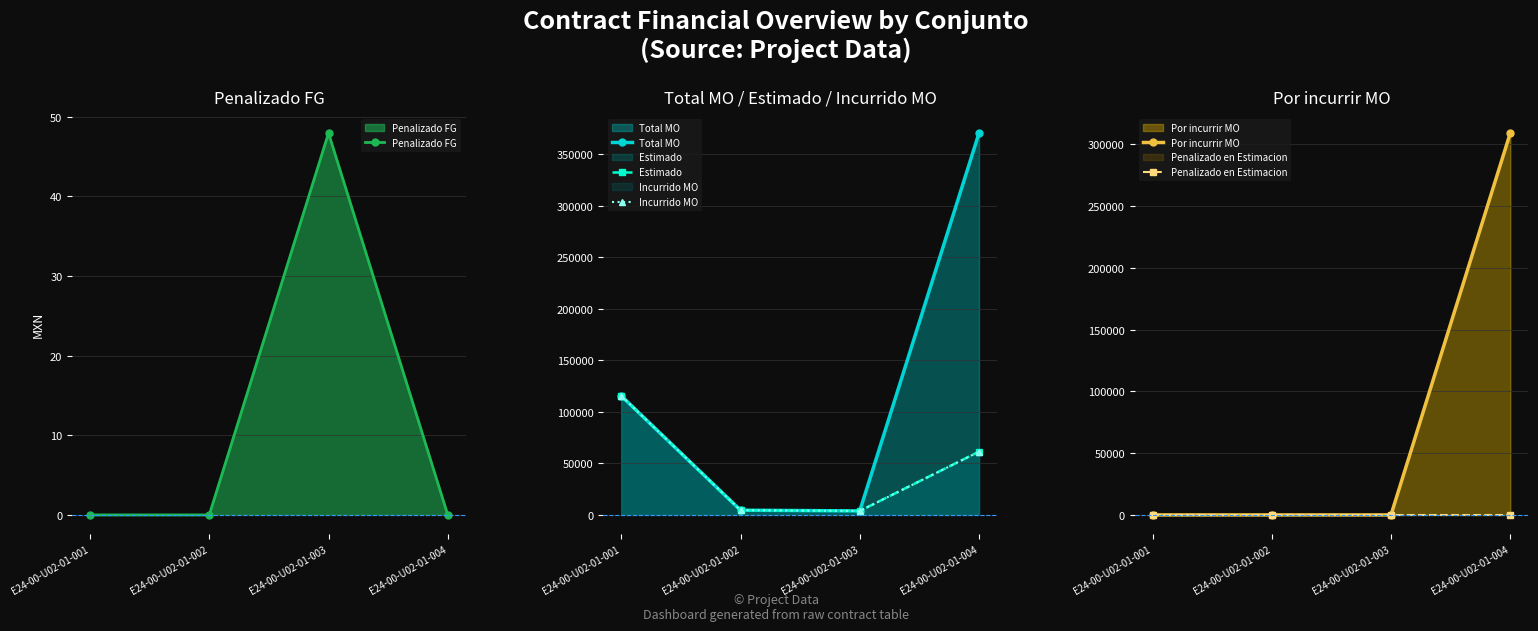

Rank the series at E24-00-U02-01-001 from lowest to highest value.

Penalizado FG, Por incurrir MO, Penalizado en Estimacion, Total MO, Estimado, Incurrido MO